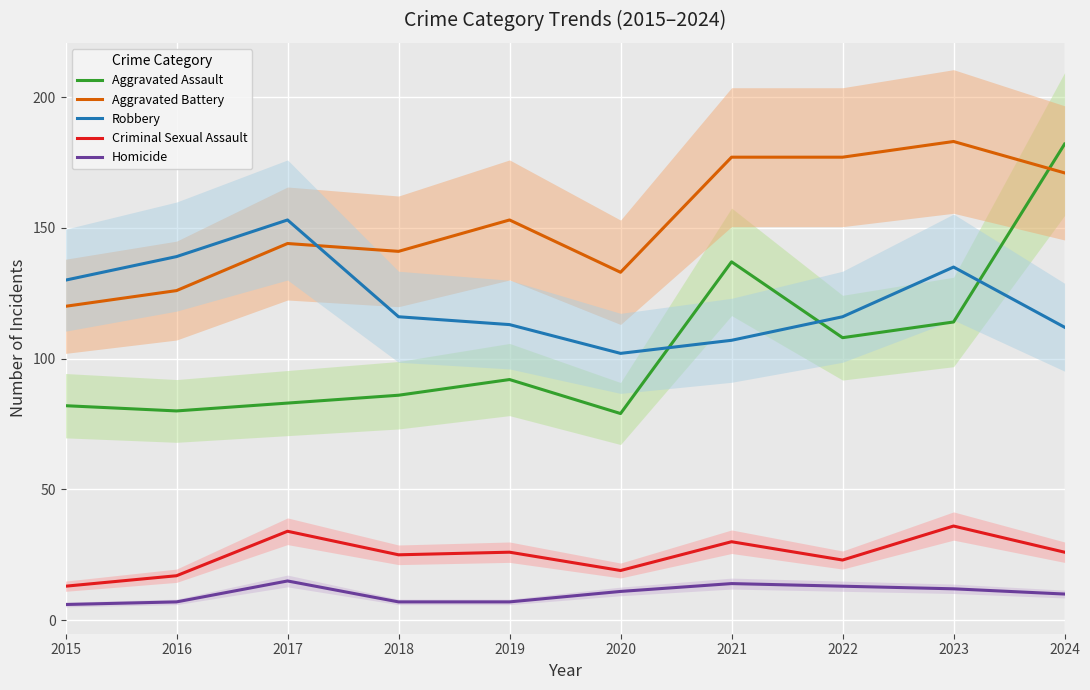

What is the value of the Aggravated Battery point at the 5th from the left?

153